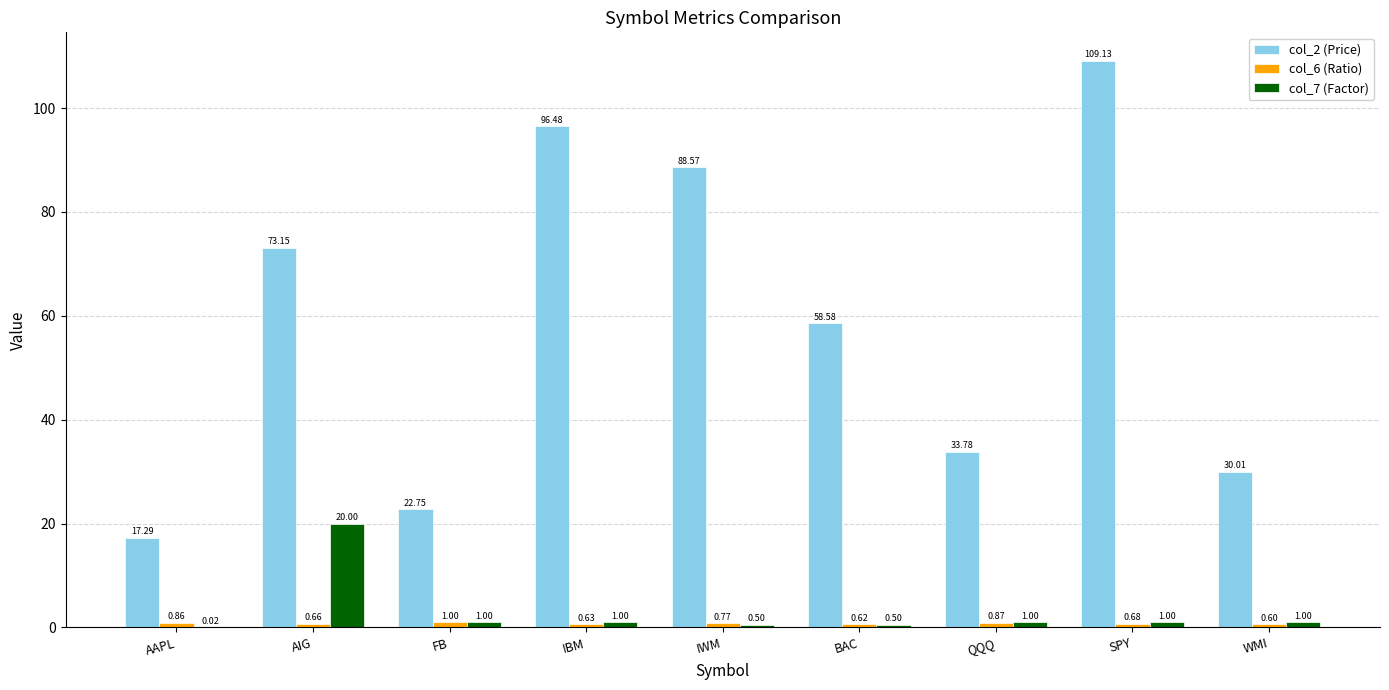

Where is col_2 (Price) nearest to the value 63?

BAC